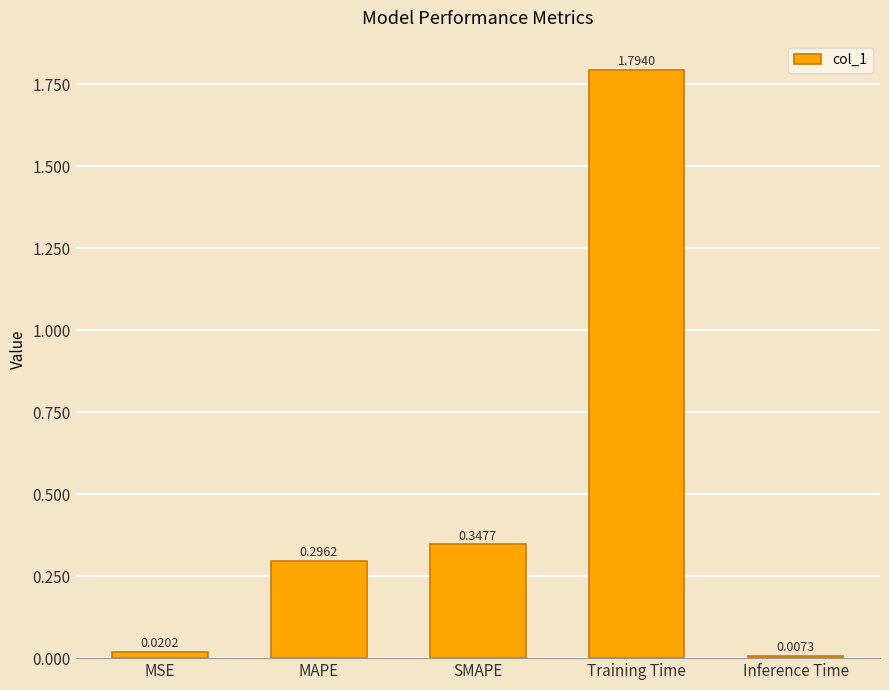

Which label corresponds to the largest value in the chart?

Training Time